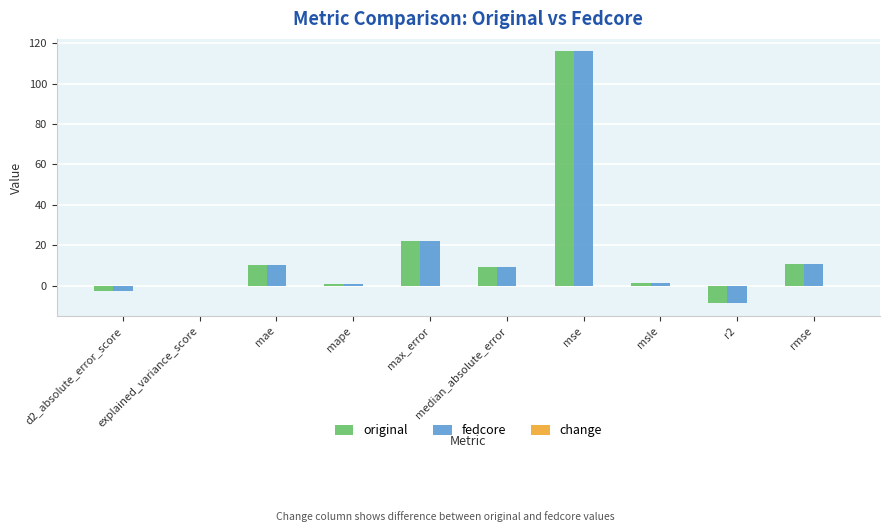

Which category has the highest value in the fedcore series?

mse